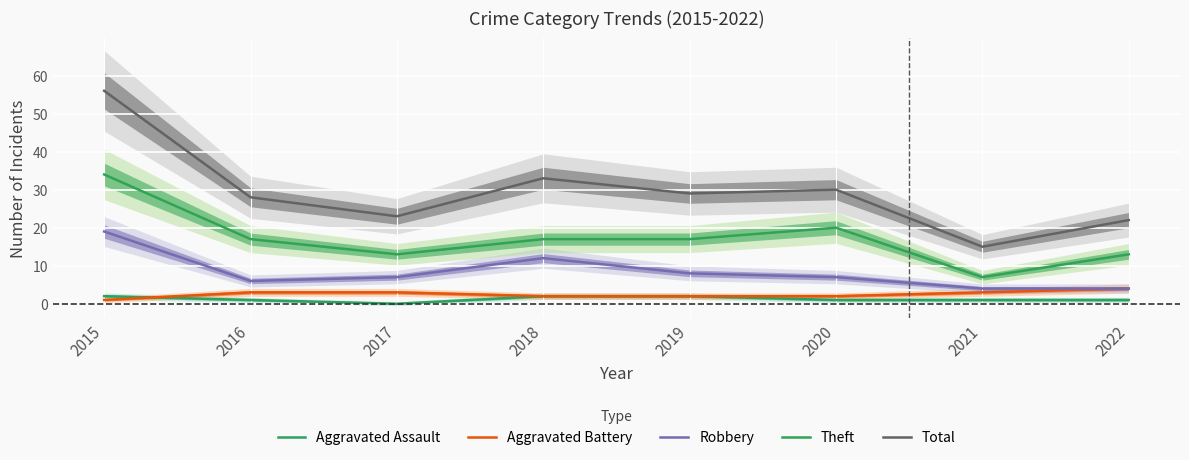

True or false: Theft and Total cross at least once.

False